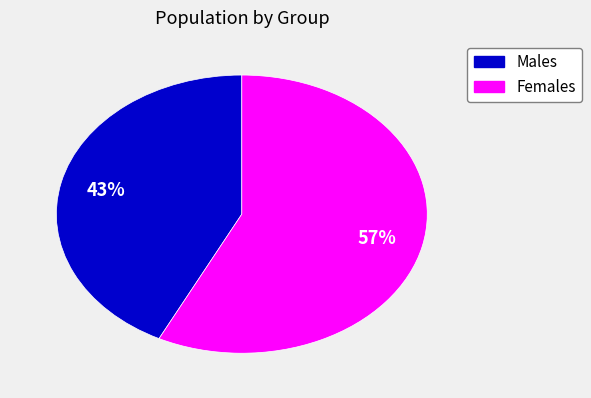

Is there a majority slice in this chart?

Yes